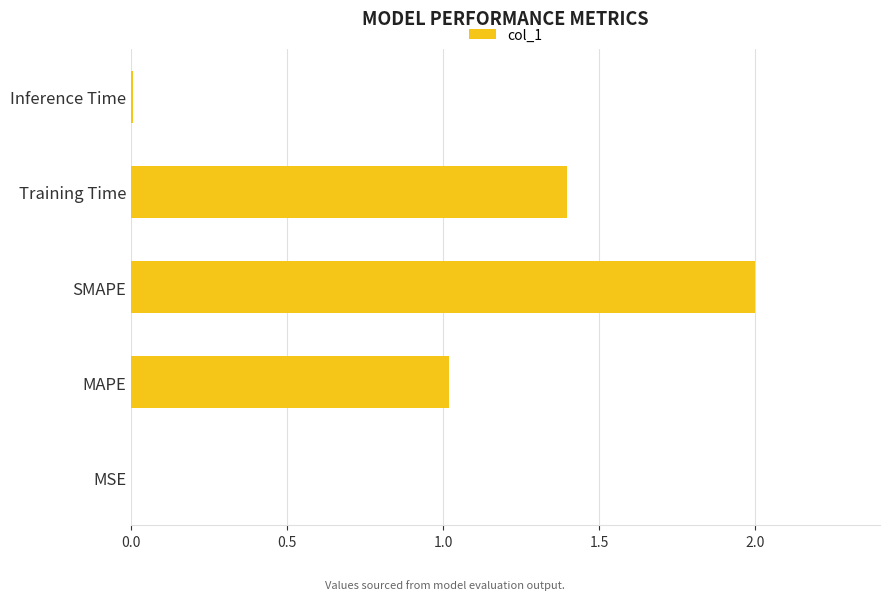

What is the ratio of the value at MAPE to the value at SMAPE?

0.5